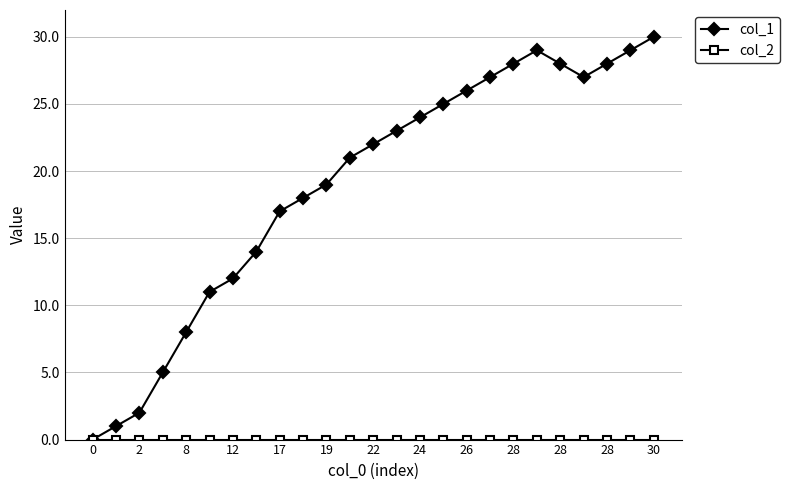

How many interior local valleys does the col_1 series have?

1